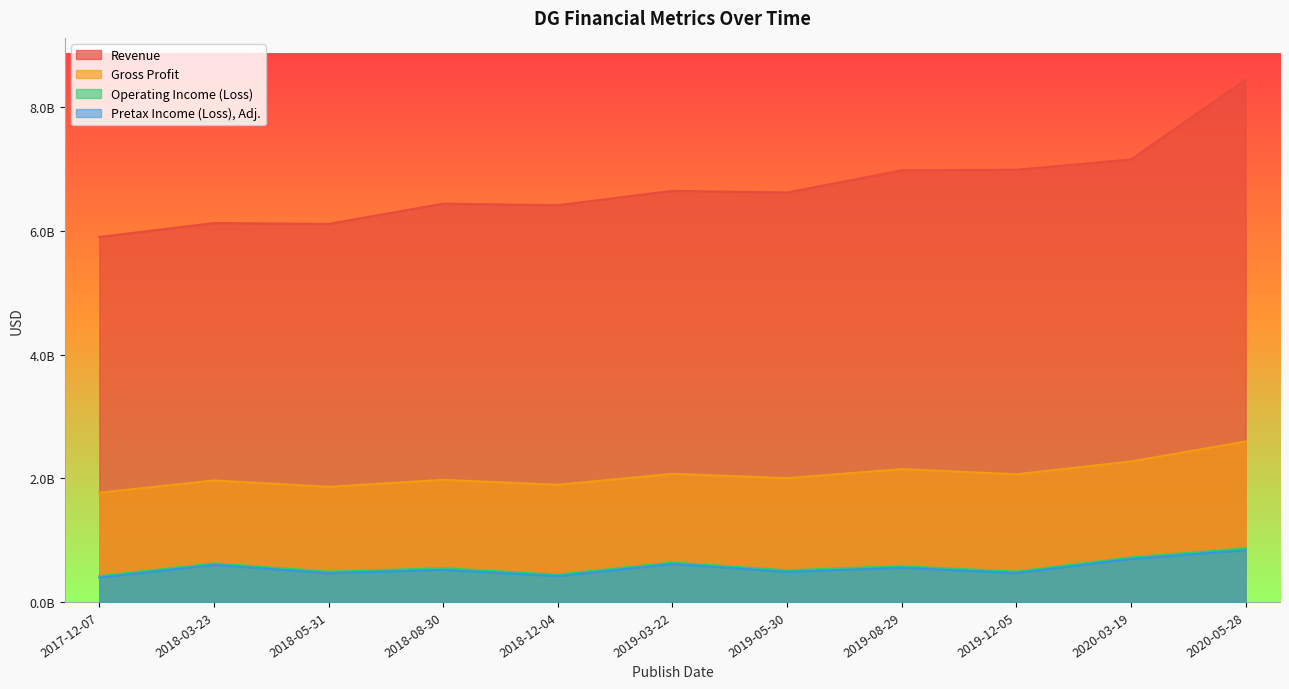

What is the difference between the maximum and minimum values in the Pretax Income (Loss), Adj. series?

442855000